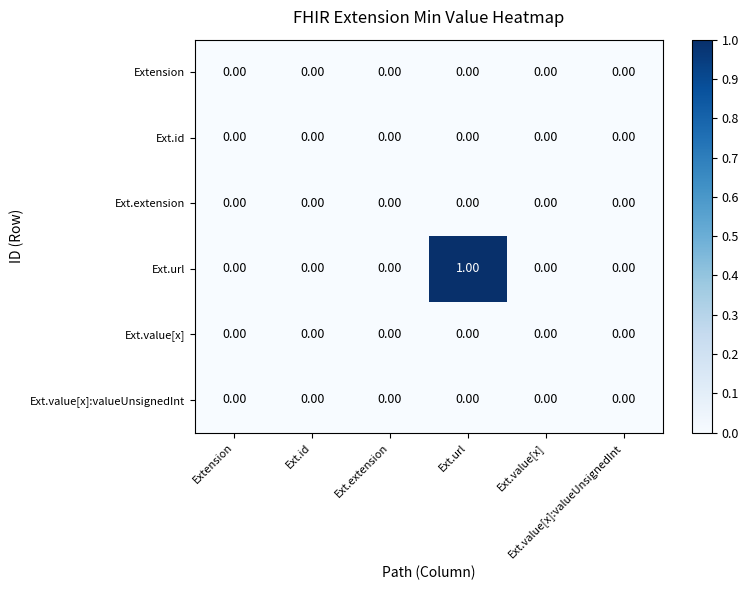

Rank the series by their maximum value, from lowest to highest.

Extension, Ext.id, Ext.extension, Ext.value[x], Ext.value[x]:valueUnsignedInt, Ext.url